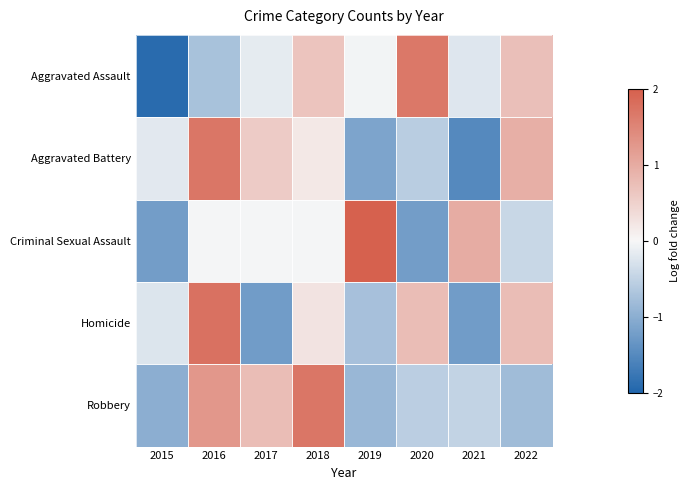

What is the total value across all series at 2018?

2.8